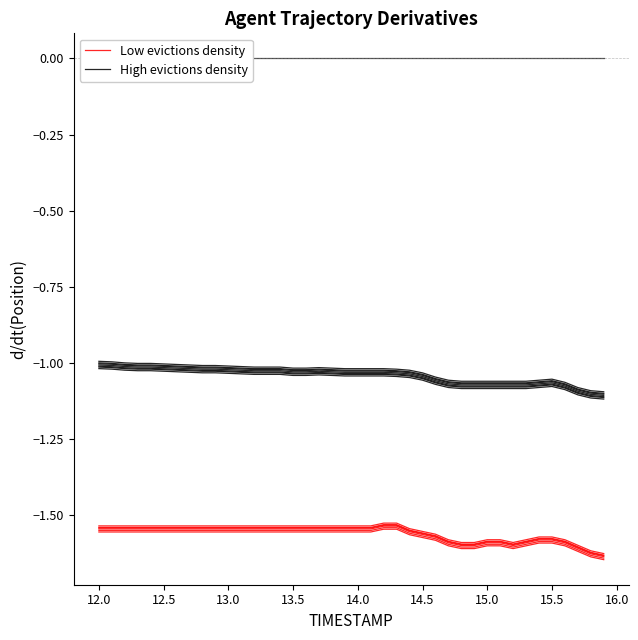

Does the chart display data point markers on the line(s)?

No